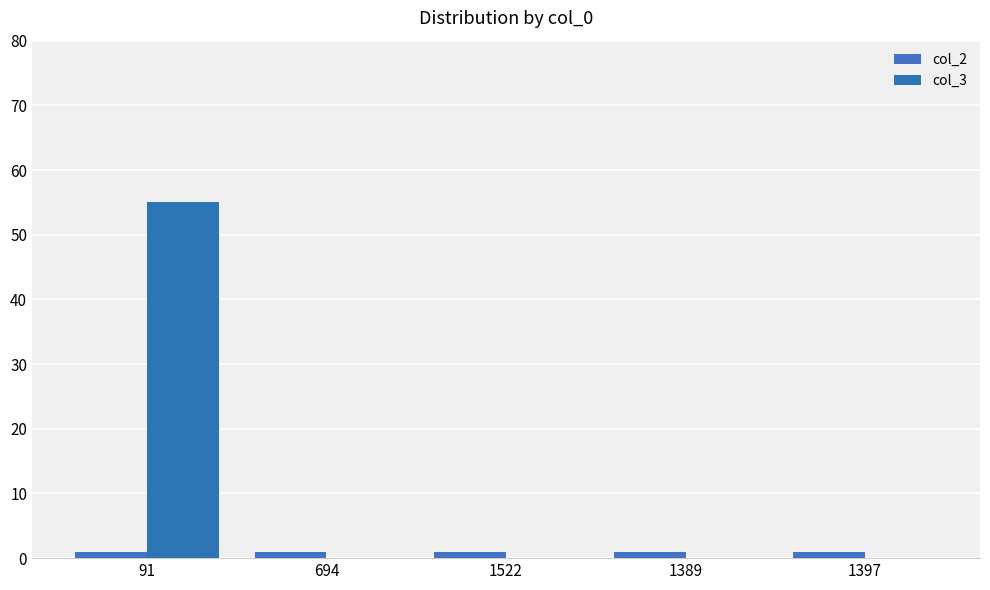

Is it true that col_3 equals 0 at 694?

True